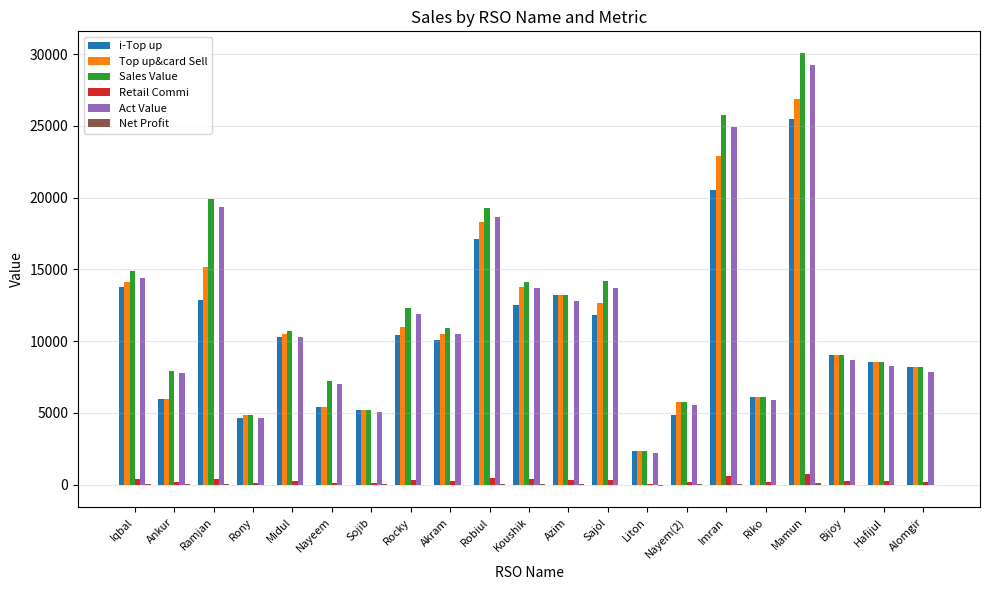

Which label corresponds to the largest value in the chart?

Mamun